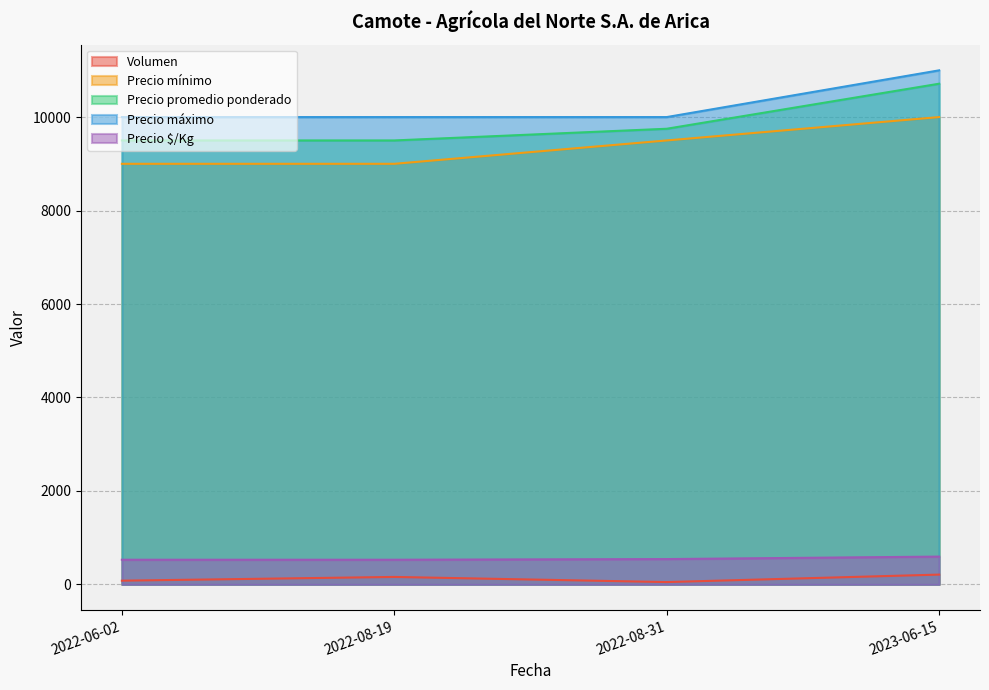

At which label is Precio mínimo closest to 9500?

2022-08-31